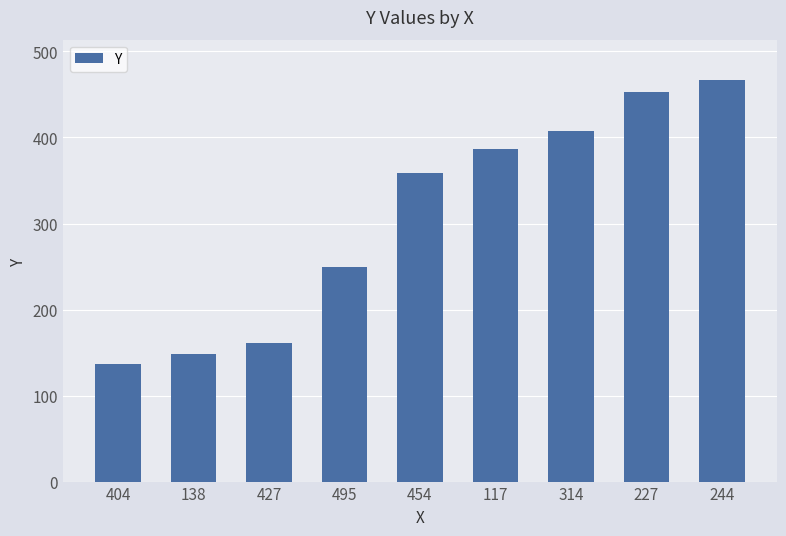

List the labels in order of value, largest first.

244, 227, 314, 117, 454, 495, 427, 138, 404